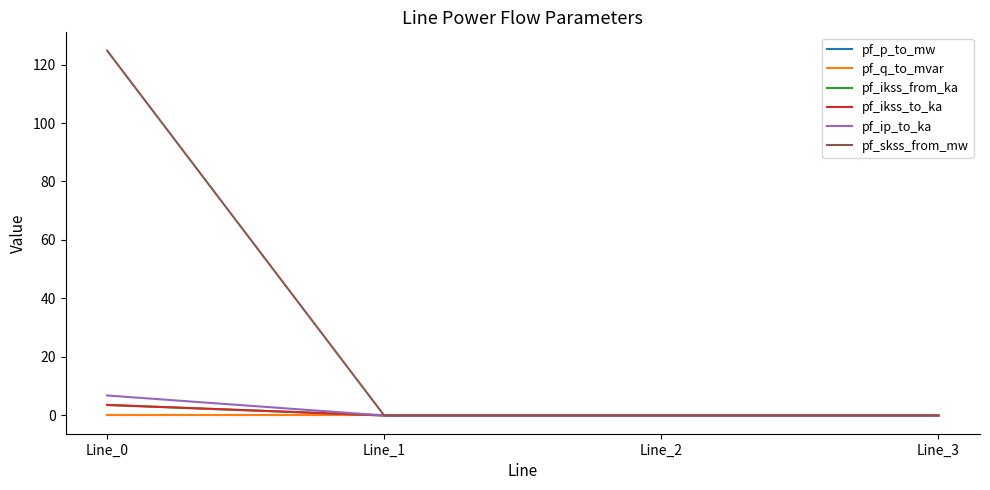

How many lines are shown in the chart?

6